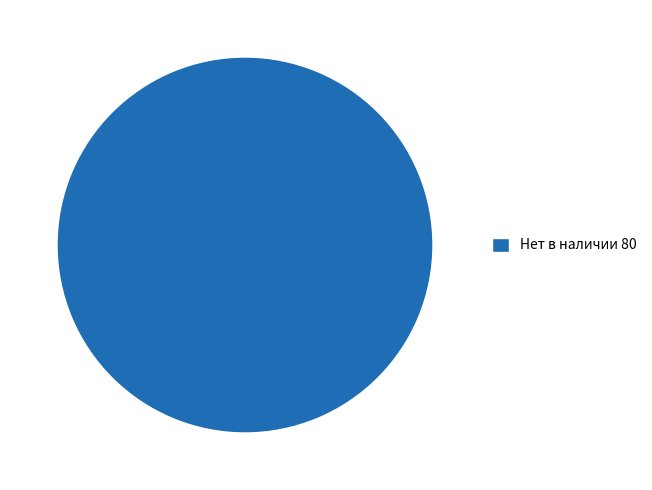

Which category accounts for the majority?

Нет в наличии 80